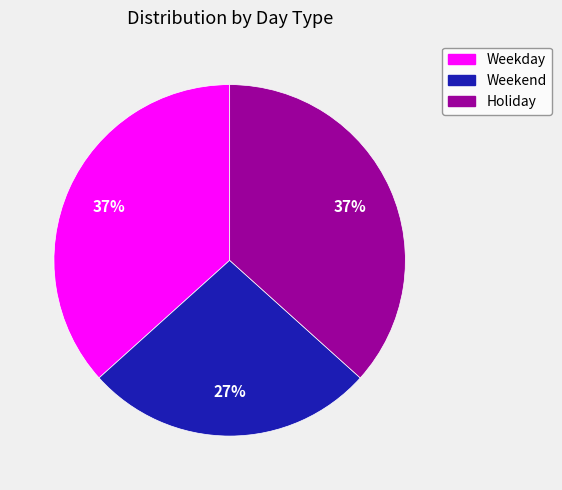

To the nearest percent, what is the average slice percentage?

33%